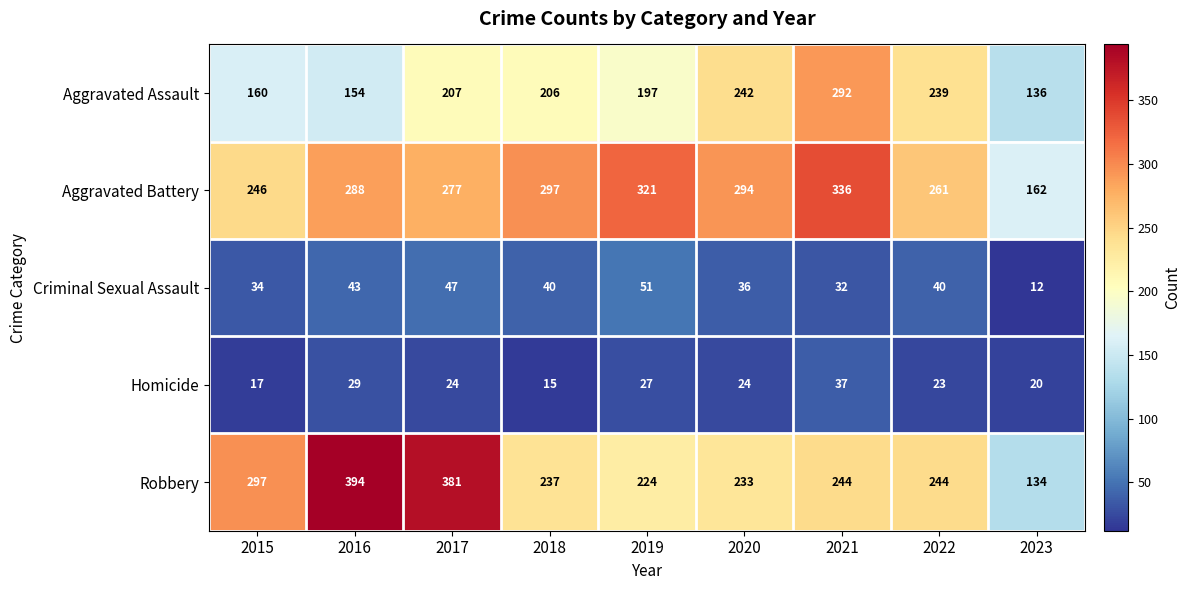

Count the number of categories in the chart.

9